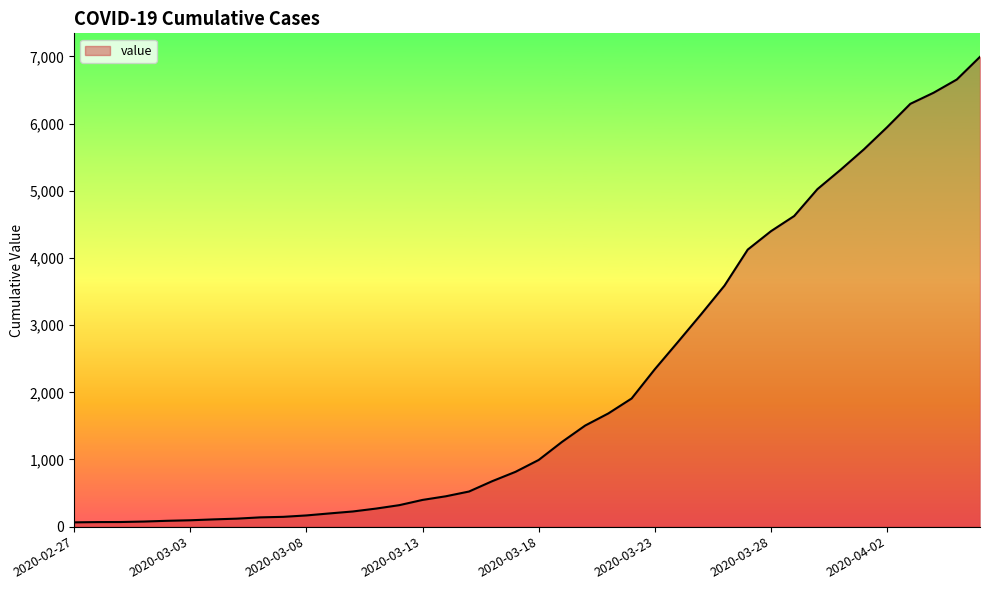

What is the greatest value displayed?

6995